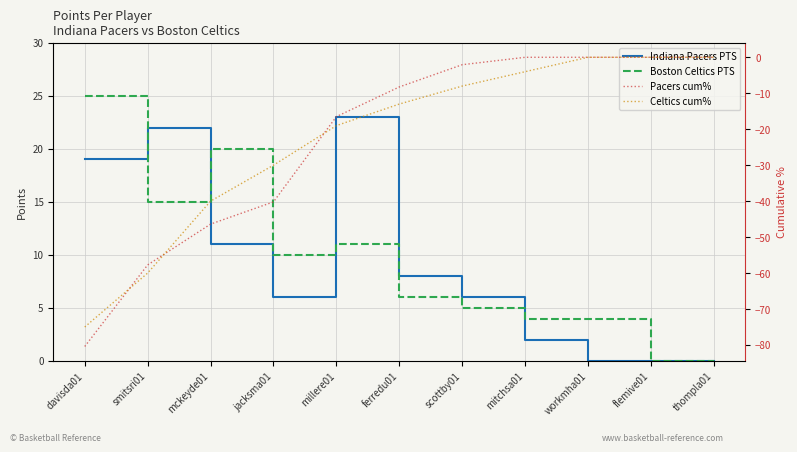

Is the value of Celtics cum% at flemive01 greater than the value of Boston Celtics PTS at flemive01?

No